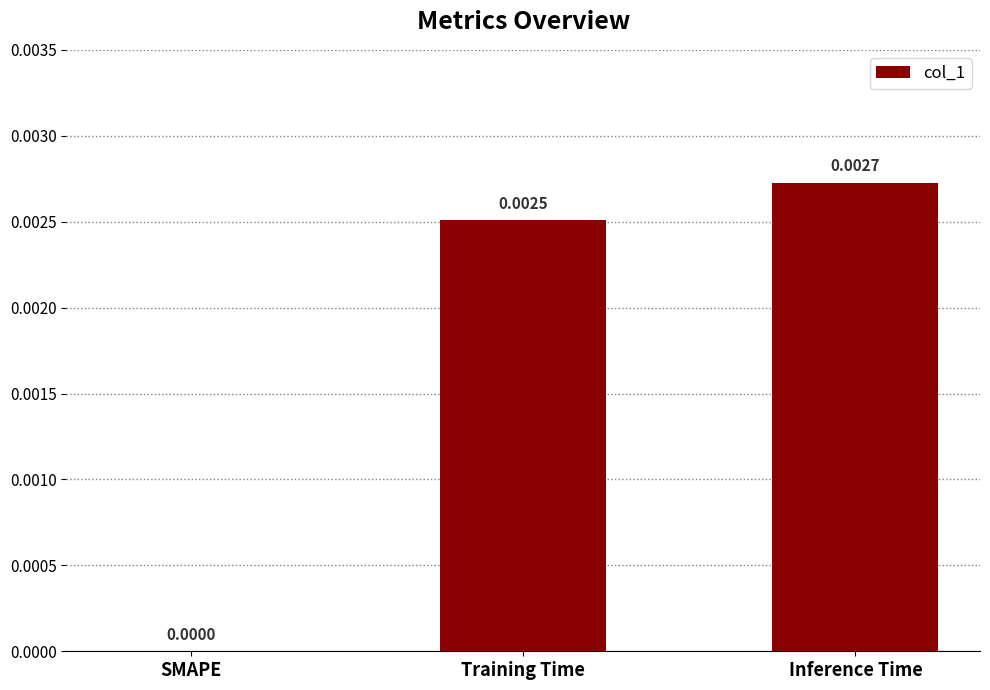

At which label is the value closest to 0?

SMAPE